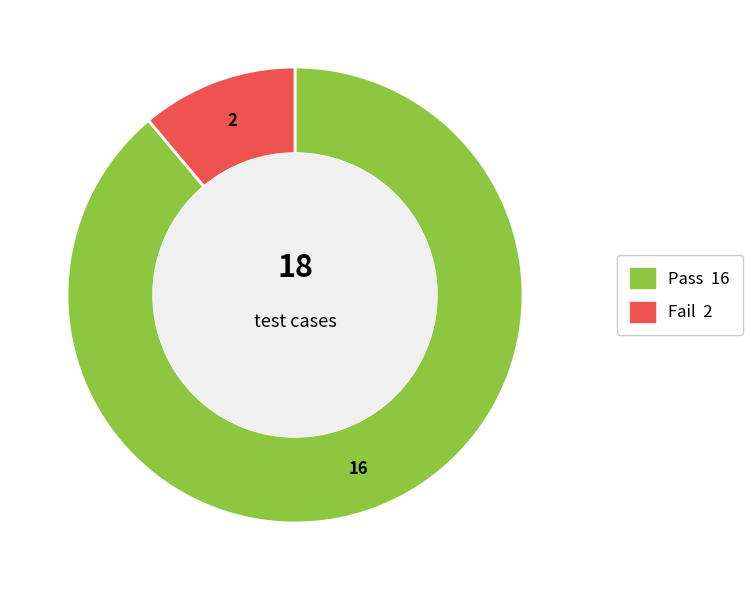

Is the sum of Pass and Fail greater than half?

Yes